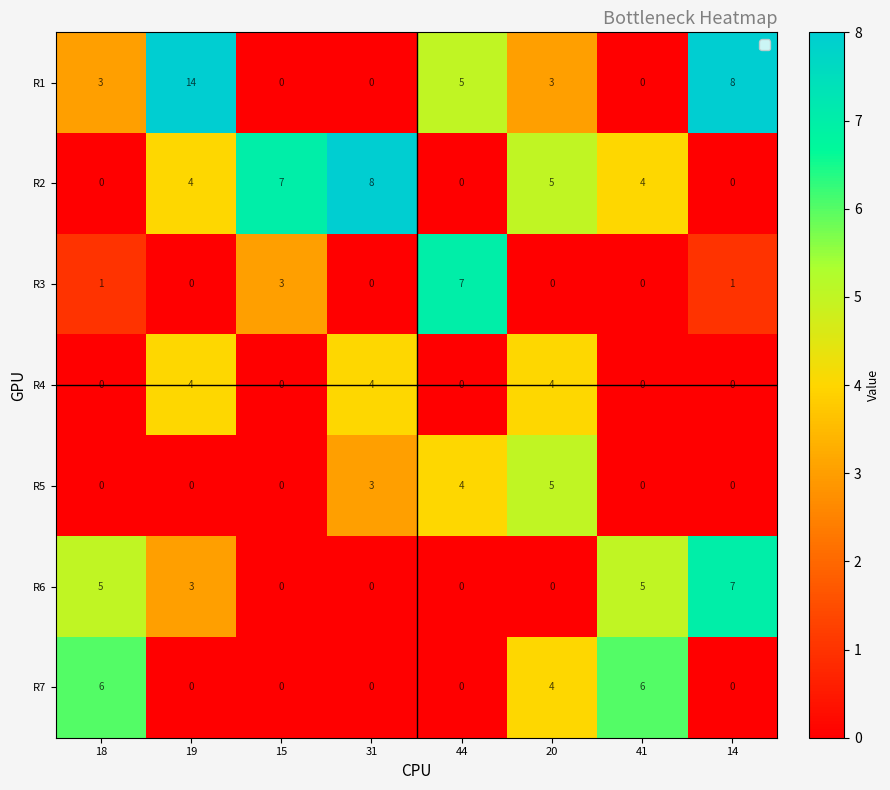

How many data points does each series have?

8